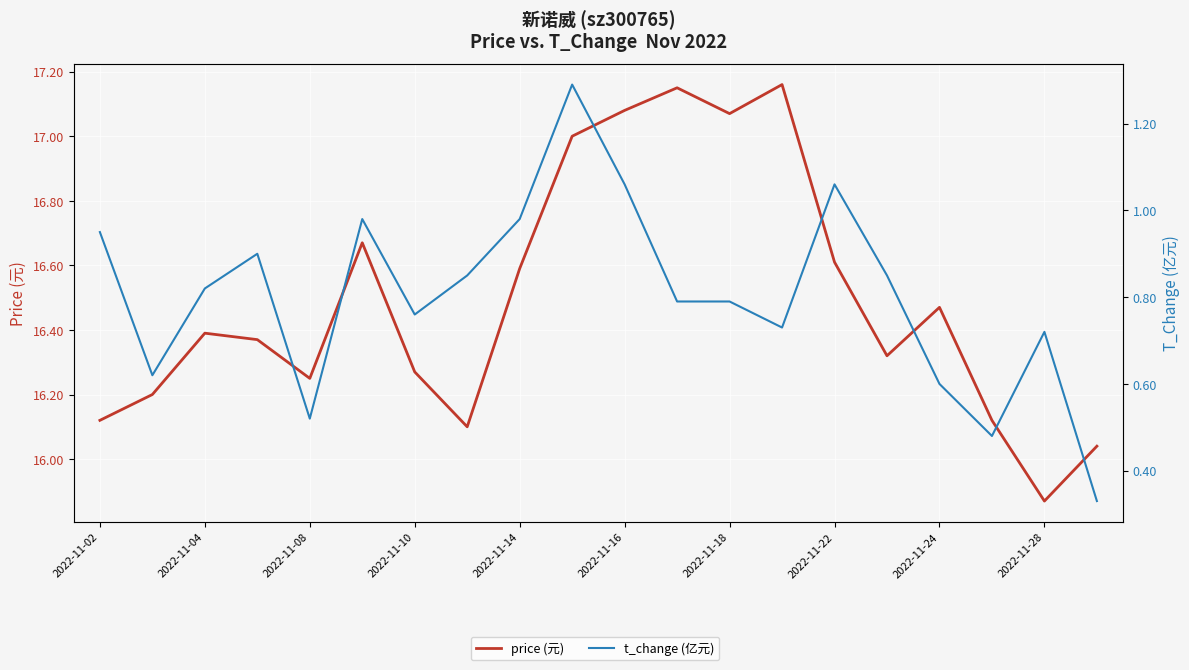

List the series in order of their overall mean, lowest first.

t_change (亿元), price (元)